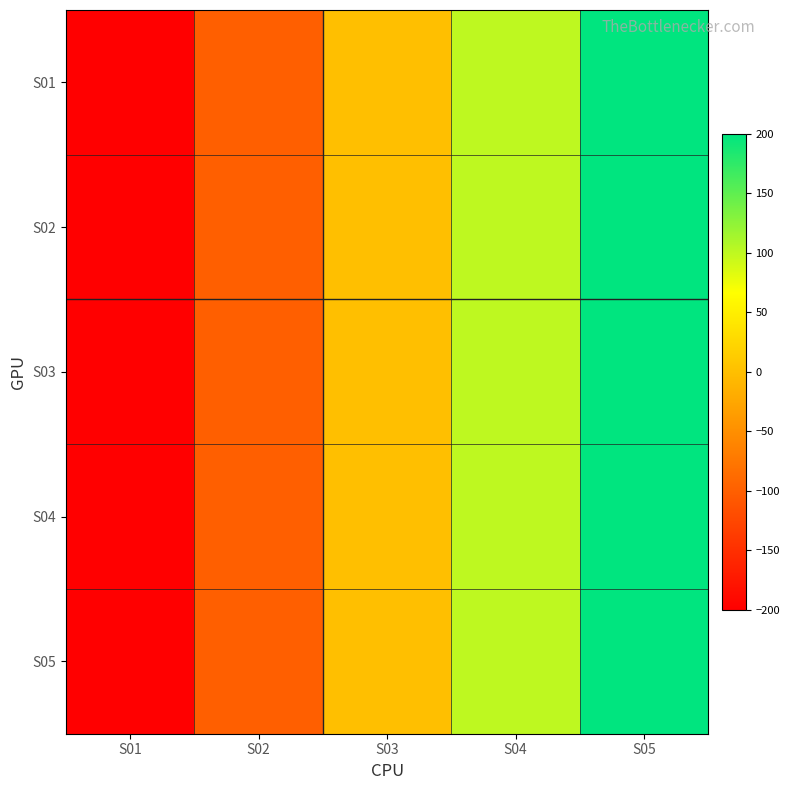

Between S05 and S04, which is larger?

S05